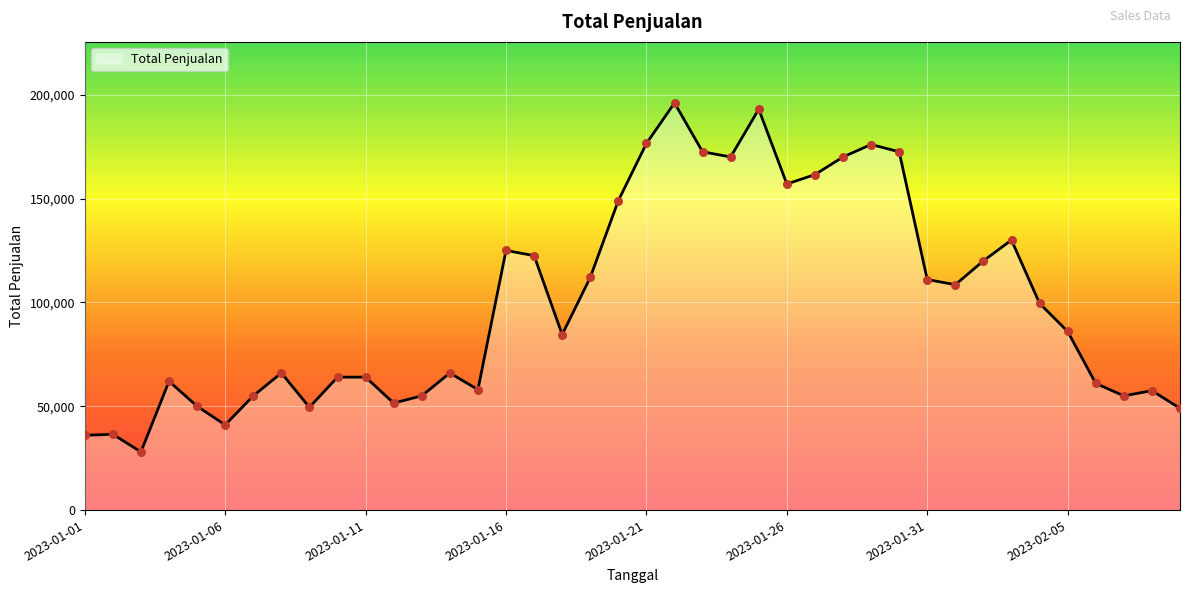

What is the maximum value shown in the chart?

196000